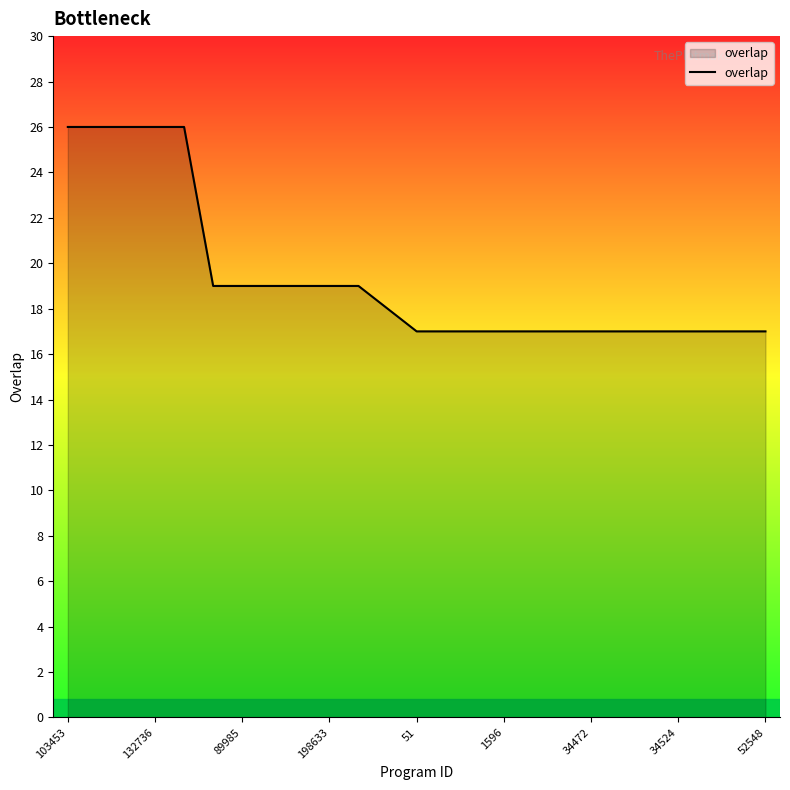

What is the difference between the maximum and minimum values?

9